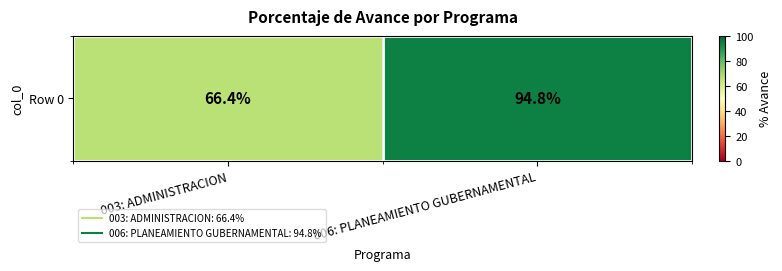

Which label corresponds to the largest value in the chart?

006: PLANEAMIENTO GUBERNAMENTAL